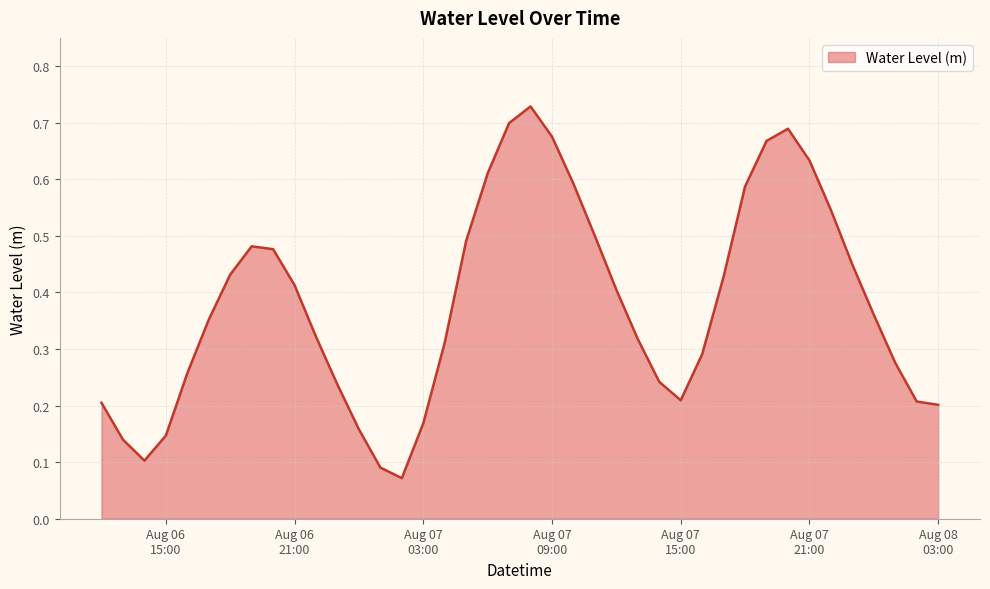

Which category has the highest value across all series?

2025-08-07 08:00:00